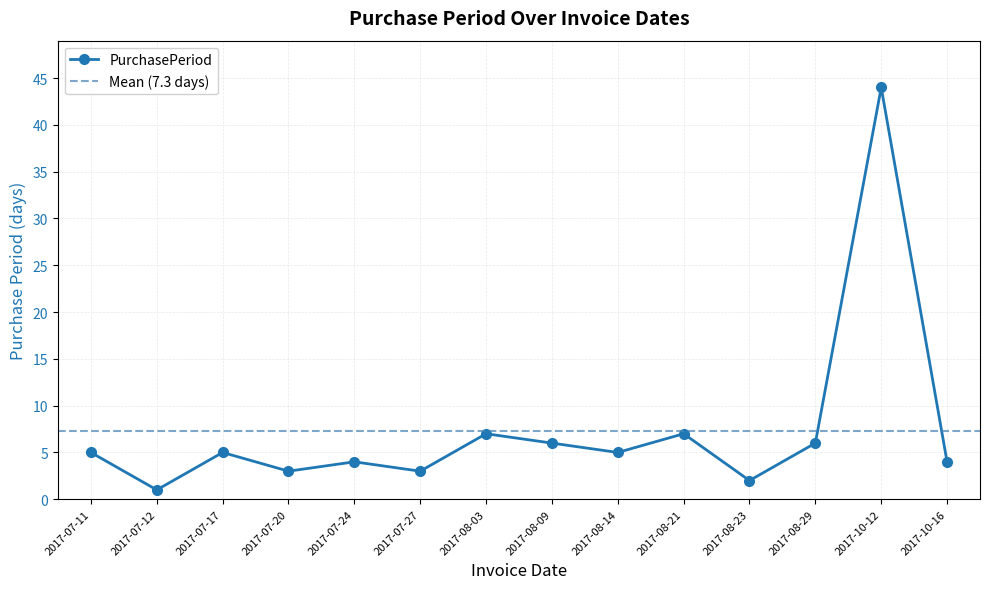

Is it true that the value at 2017-07-11 is 9?

False